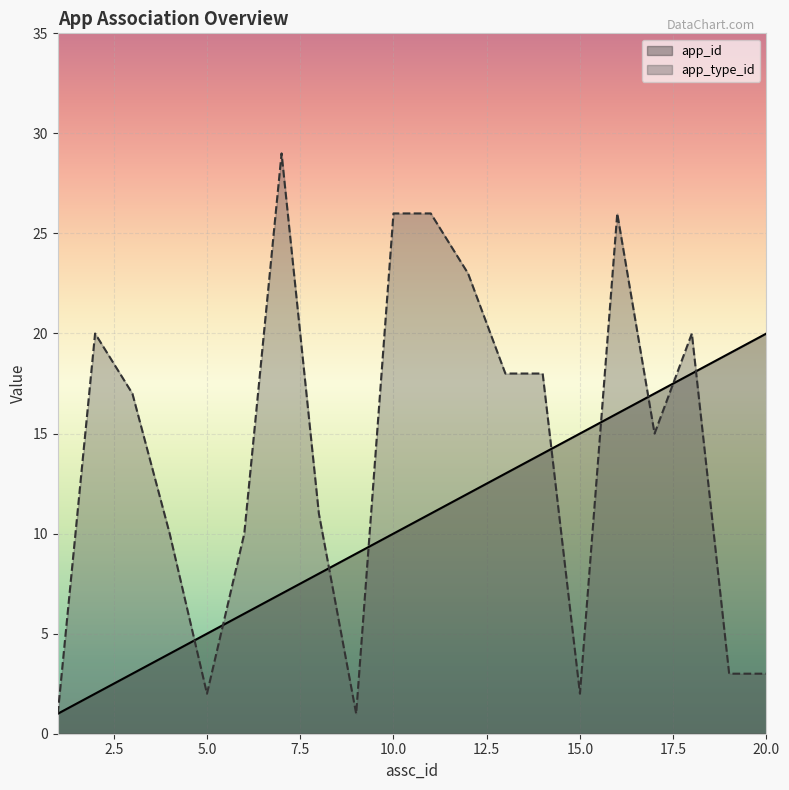

What is the difference between the maximum and minimum values in the app_id series?

19